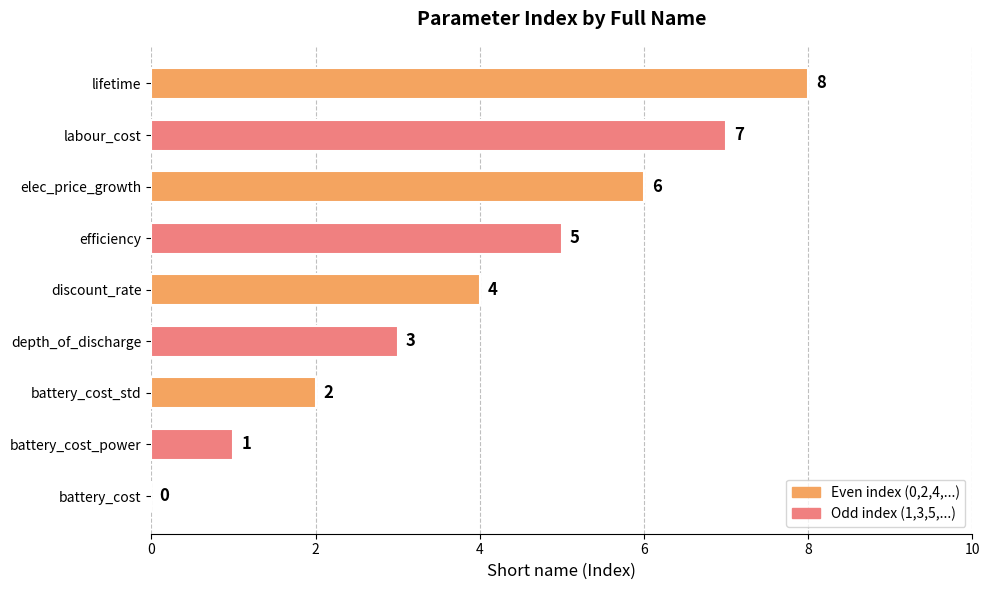

What is the average value?

4